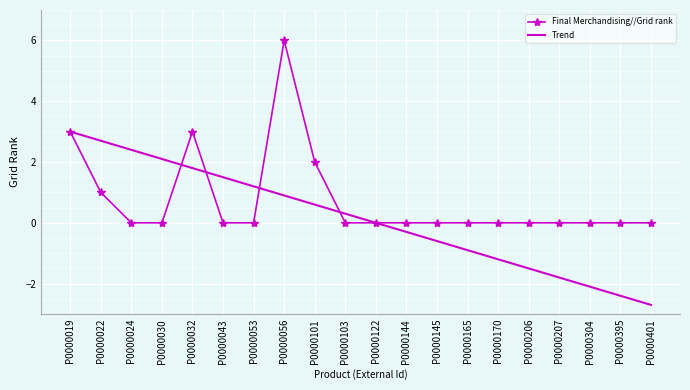

Which series has the largest range (max minus min)?

Final Merchandising//Grid rank